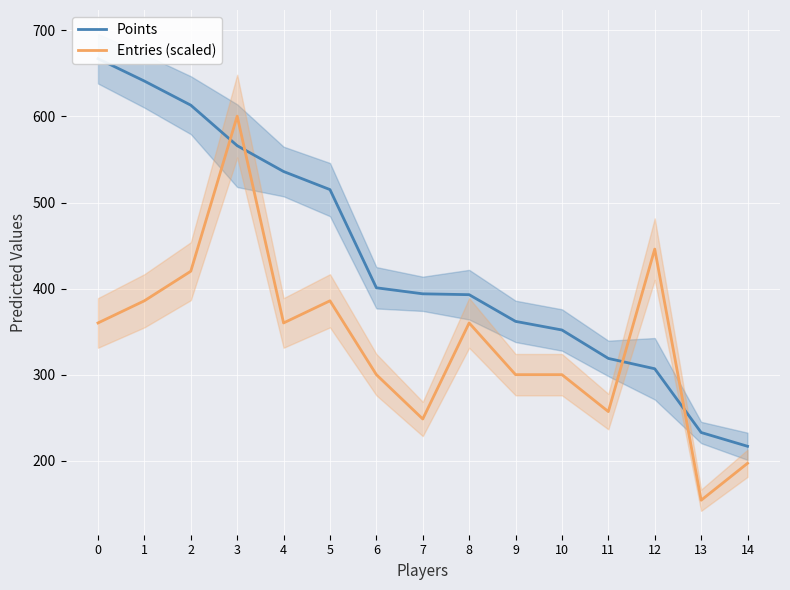

Between which two adjacent categories do Entries (scaled) and Points first intersect?

2 and 3